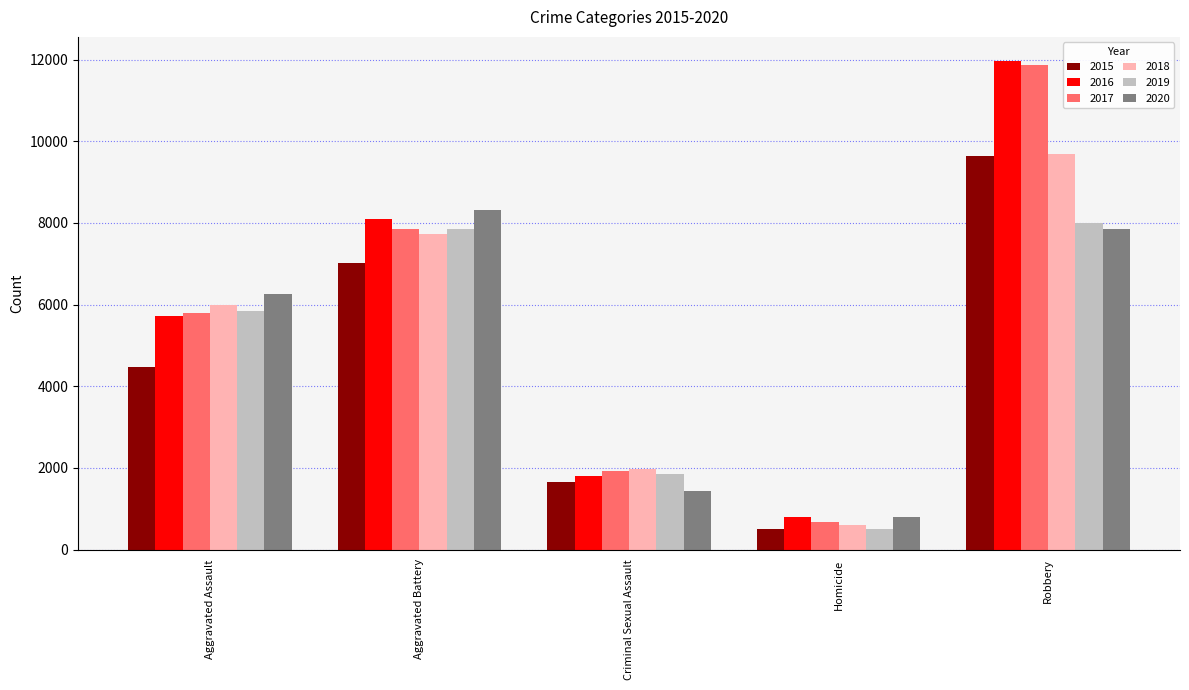

Between Aggravated Battery and Homicide, which series saw the biggest shift?

2020